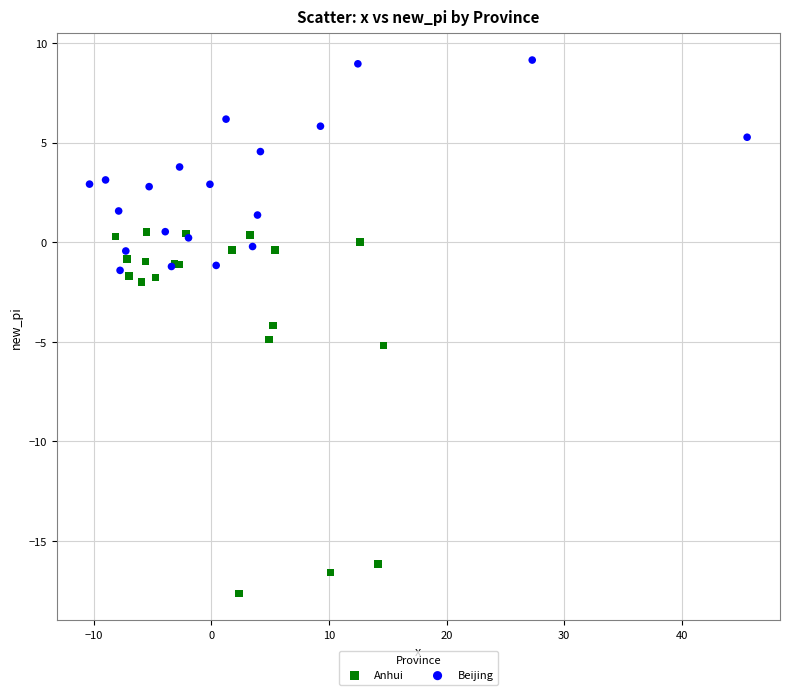

Which series contains the highest Y value?

Beijing